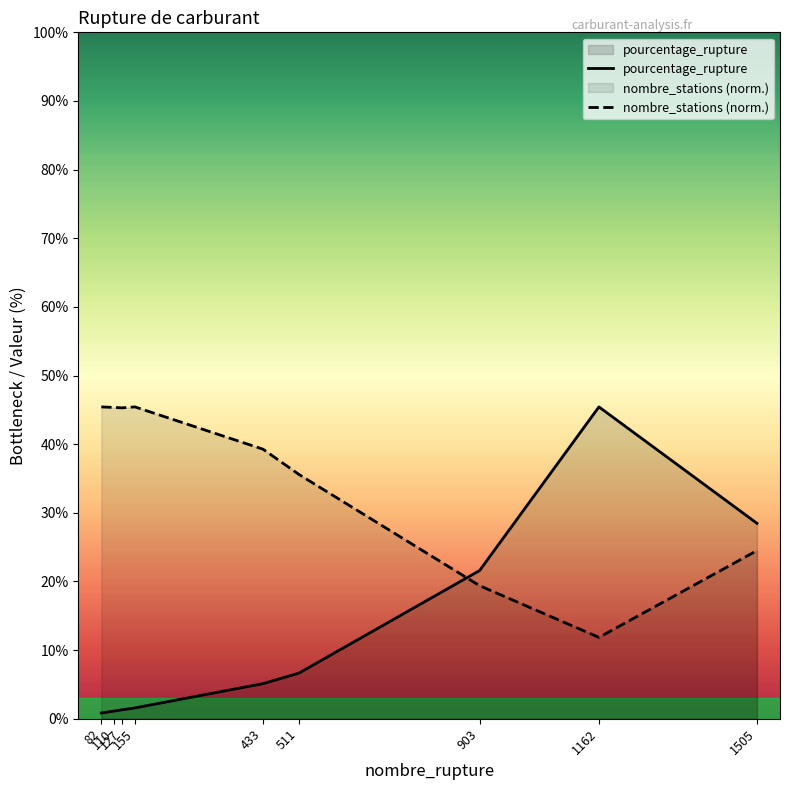

Does the chart have visible grid lines?

No